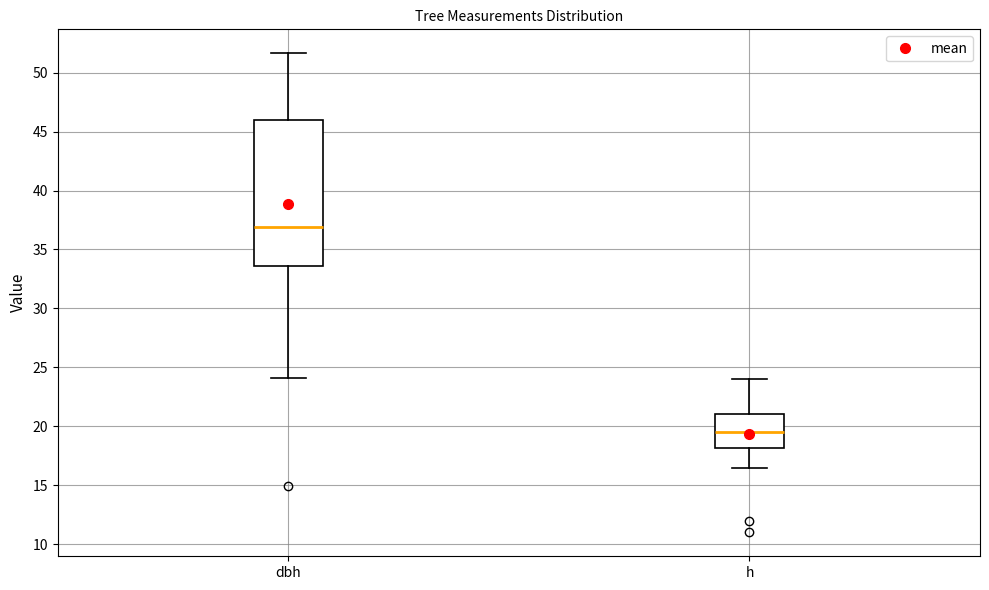

Where does the median line of the box for dbh sit on the y-axis? The values are not printed on the chart, so give them approximately, as read against the axis.

37.0